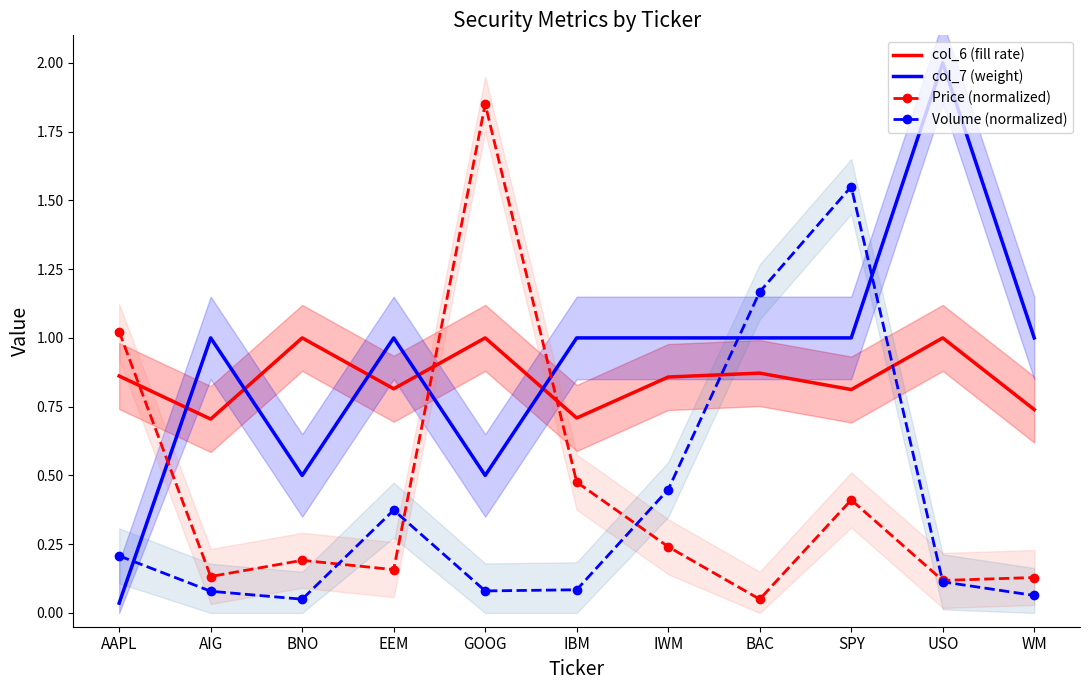

At which label does Price (normalized) reach its peak?

GOOG